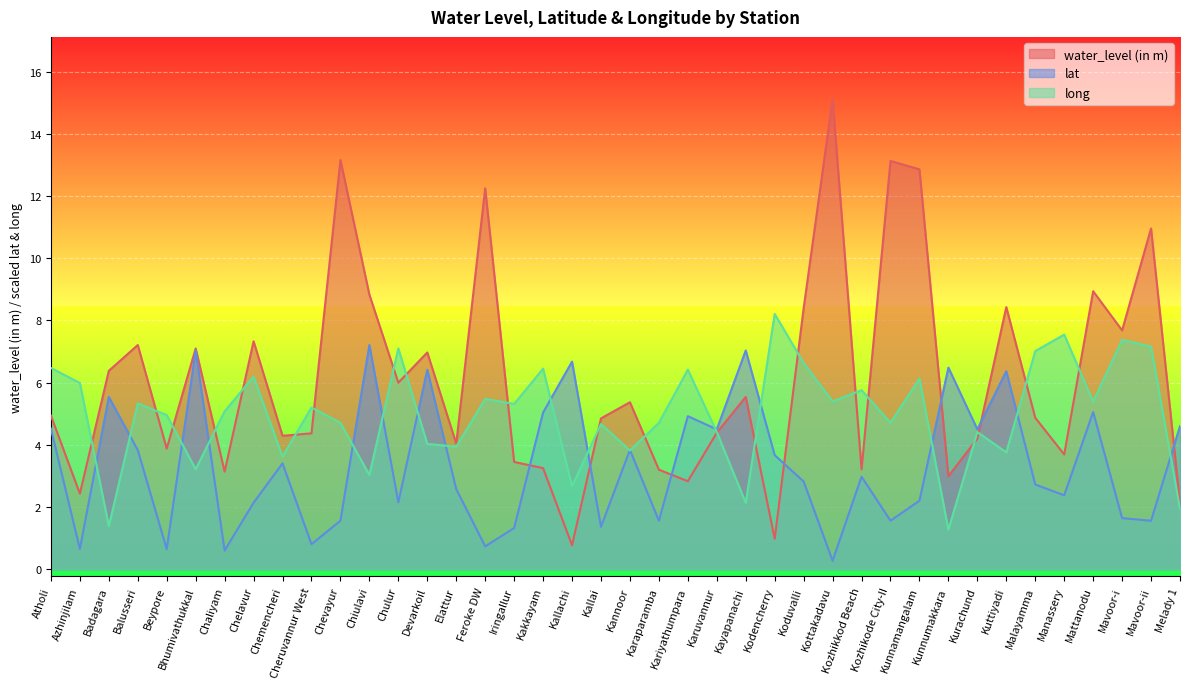

How many lines are shown in the chart?

3